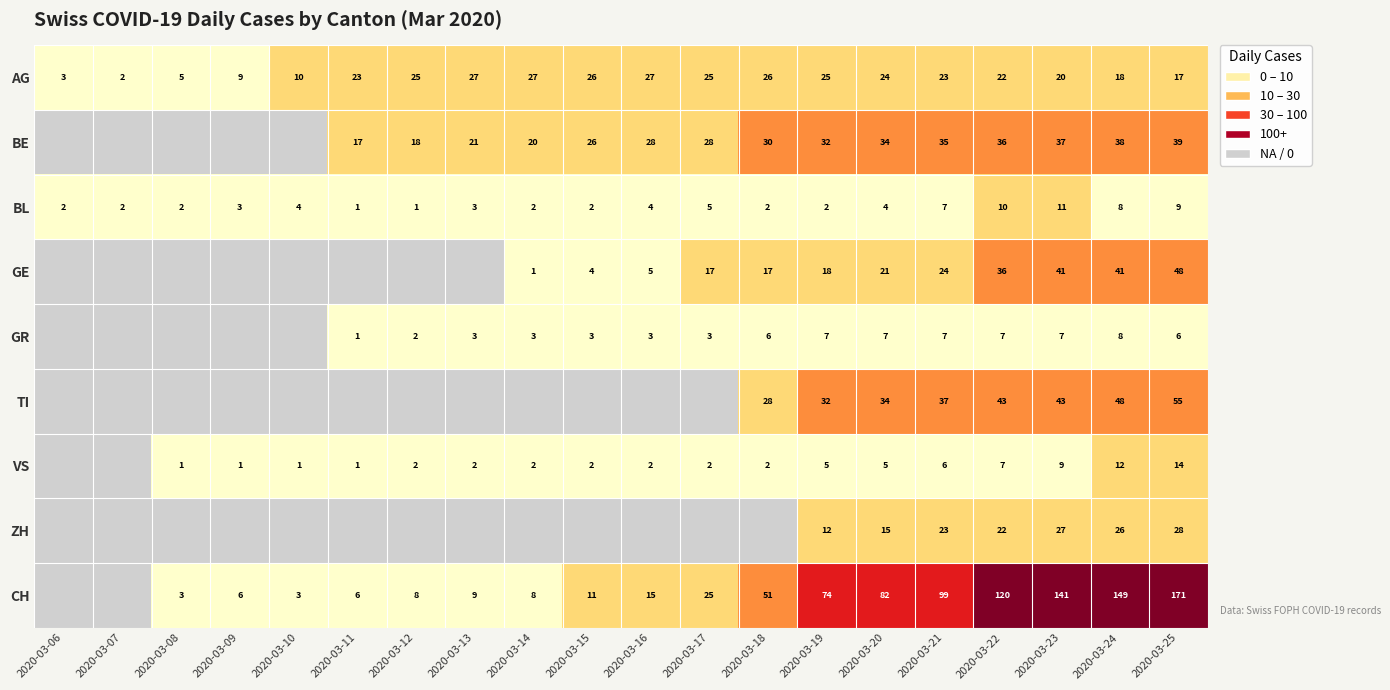

At how many categories does at least one series exceed 168?

1